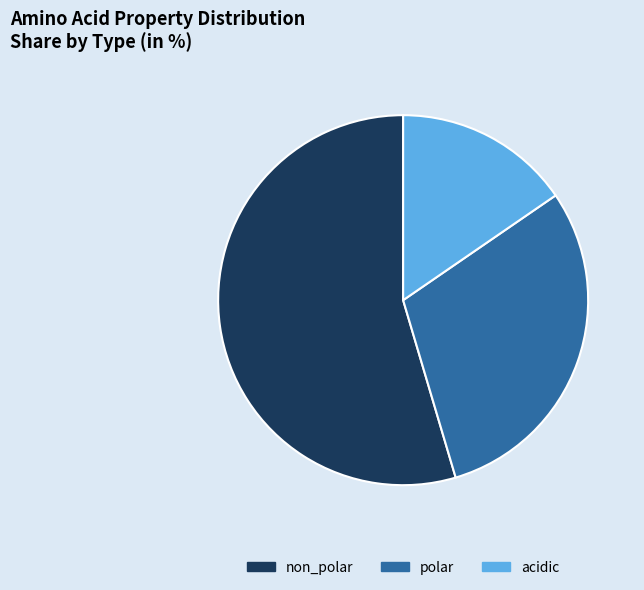

Combined, do acidic and polar account for over 50%?

No